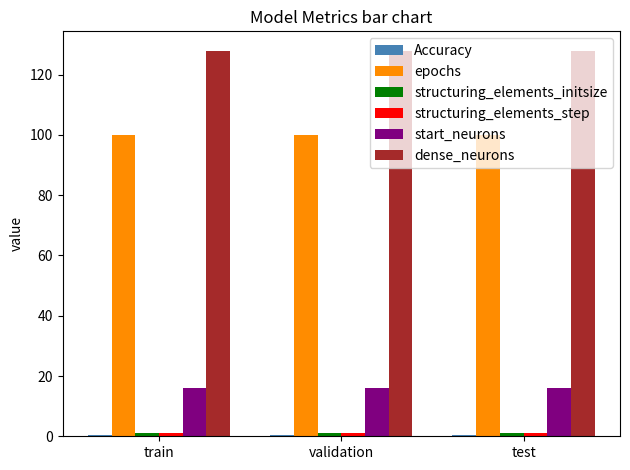

Is it true that start_neurons equals 16.0 at validation?

True